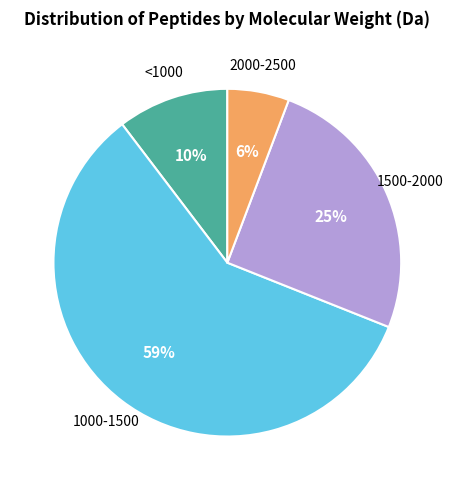

To the nearest percent, what is the average slice percentage?

25%